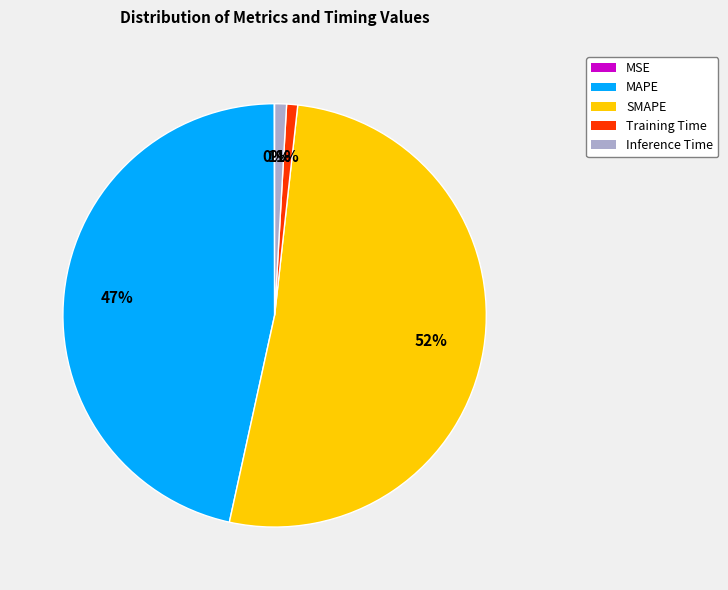

Does SMAPE account for over 50% of the chart?

Yes